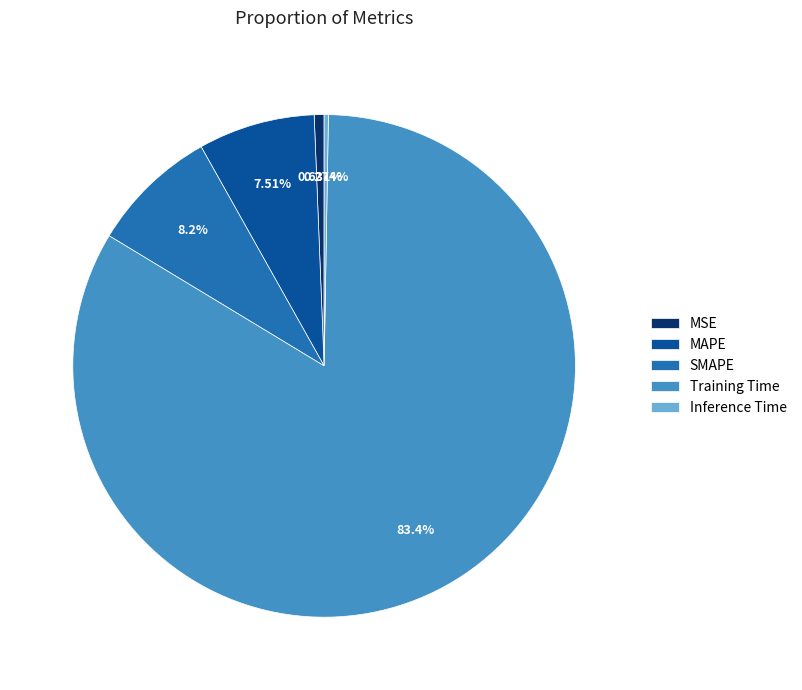

What is the majority slice?

Training Time